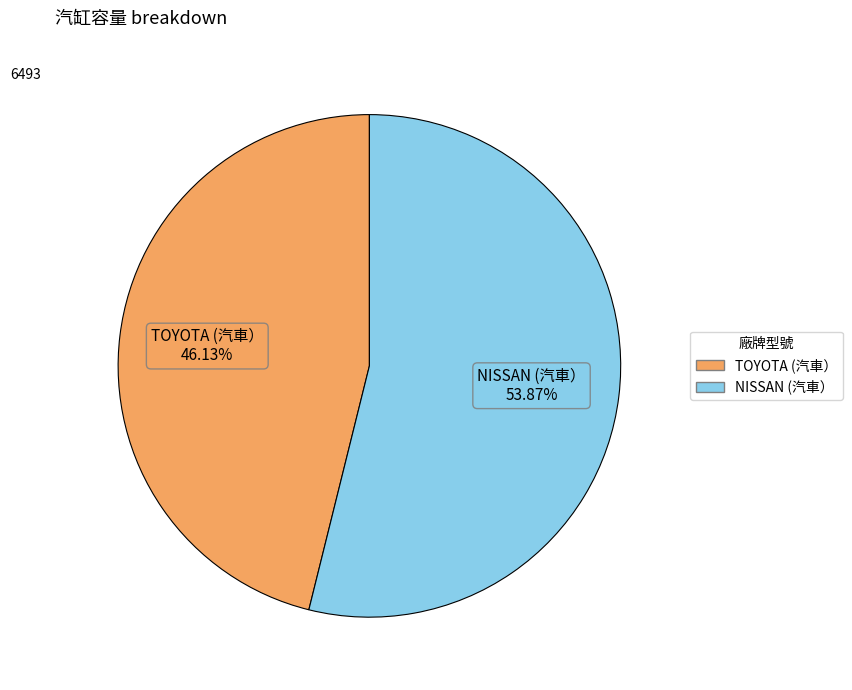

Is there a majority slice in this chart?

Yes